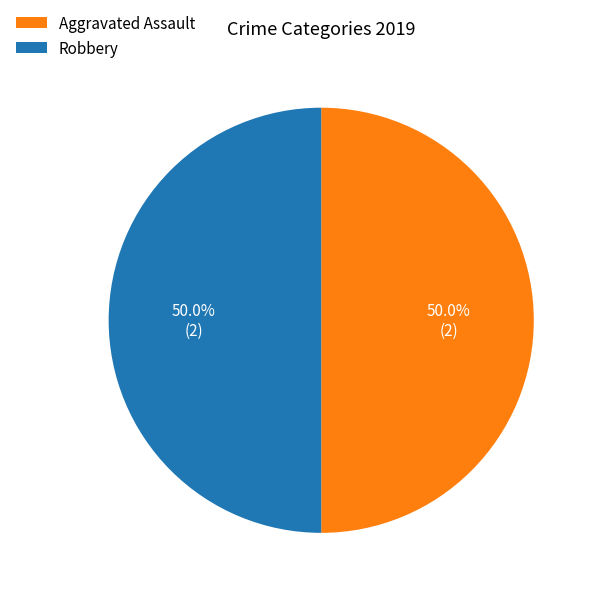

What portion of the pie excludes Aggravated Assault?

50.0%